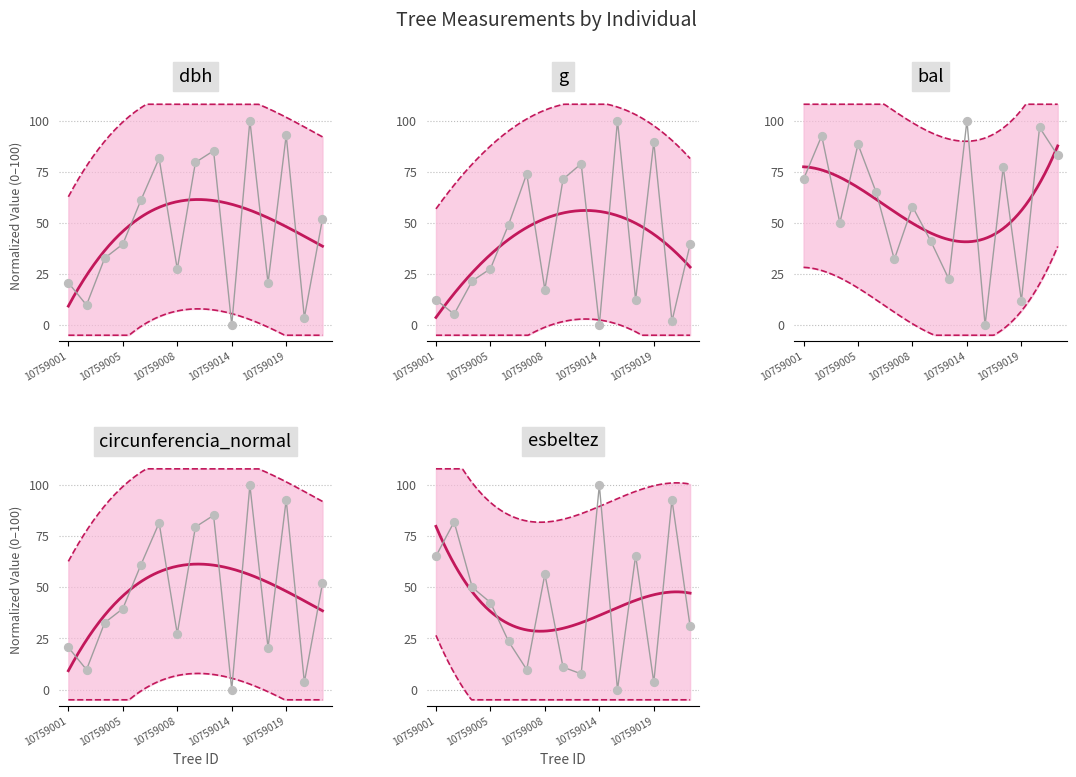

Which series has the largest Y range (max minus min)?

dbh